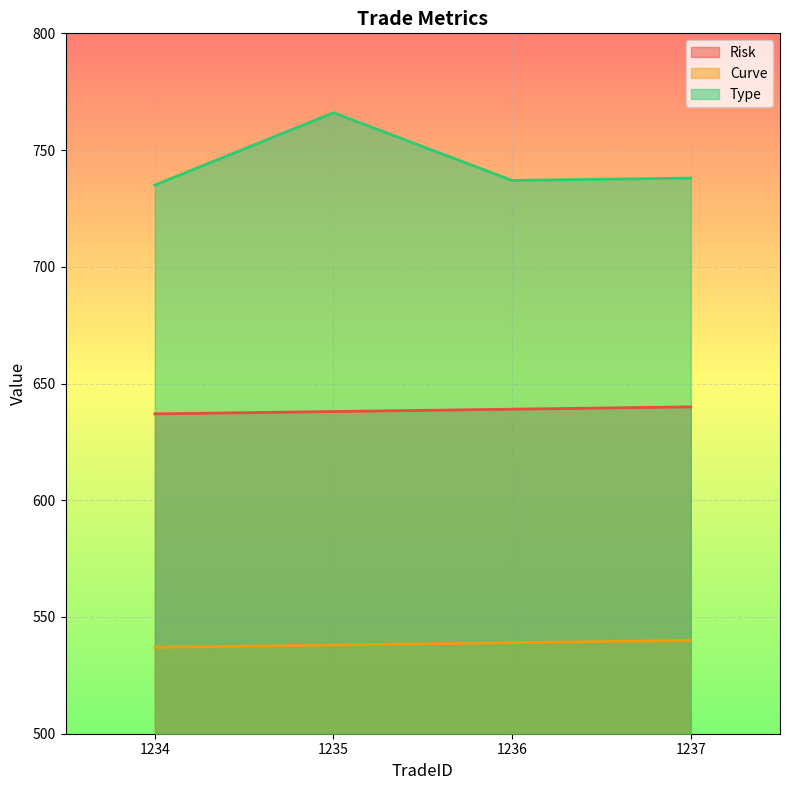

At which category is the sum across all series the highest?

1235